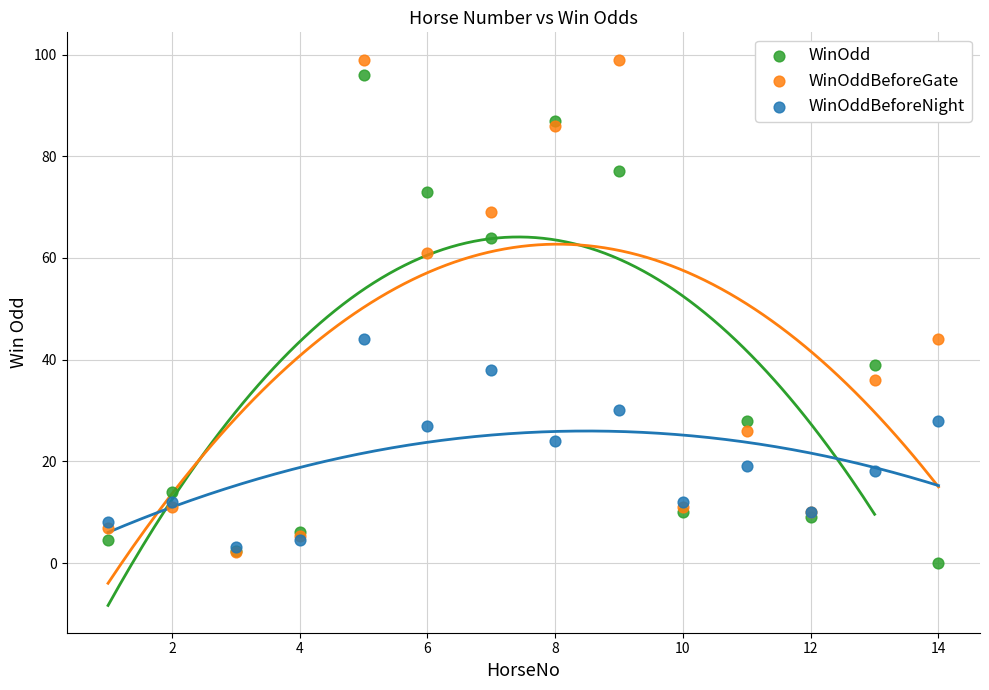

Which series contains the highest Y value?

WinOddBeforeGate